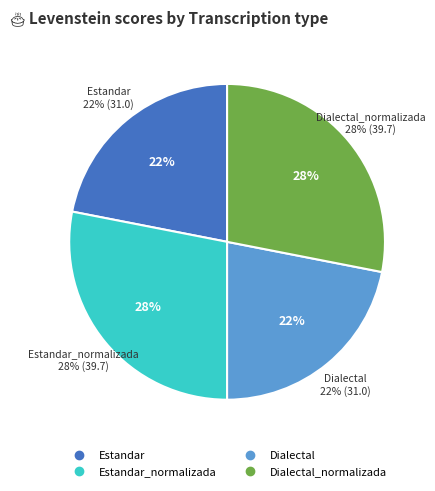

What is the smallest slice in the pie chart?

Estandar